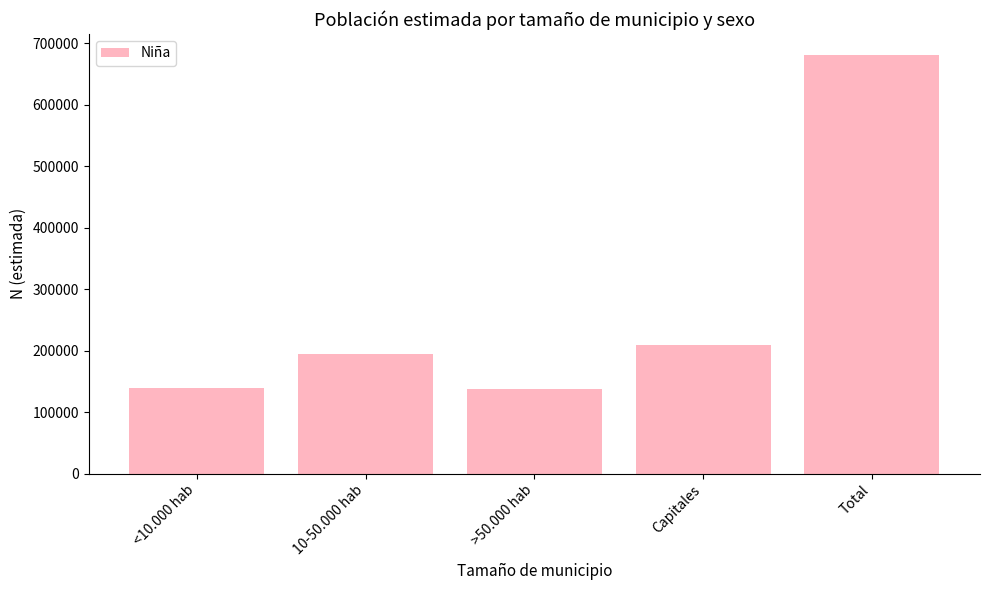

What is the greatest value displayed?

681021